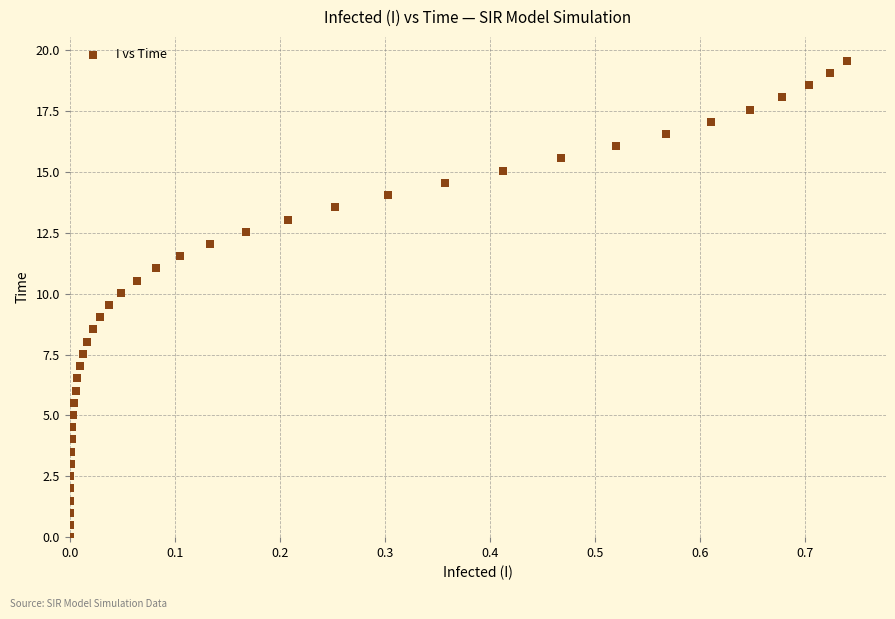

What is the range of Y values (max minus min)?

19.6